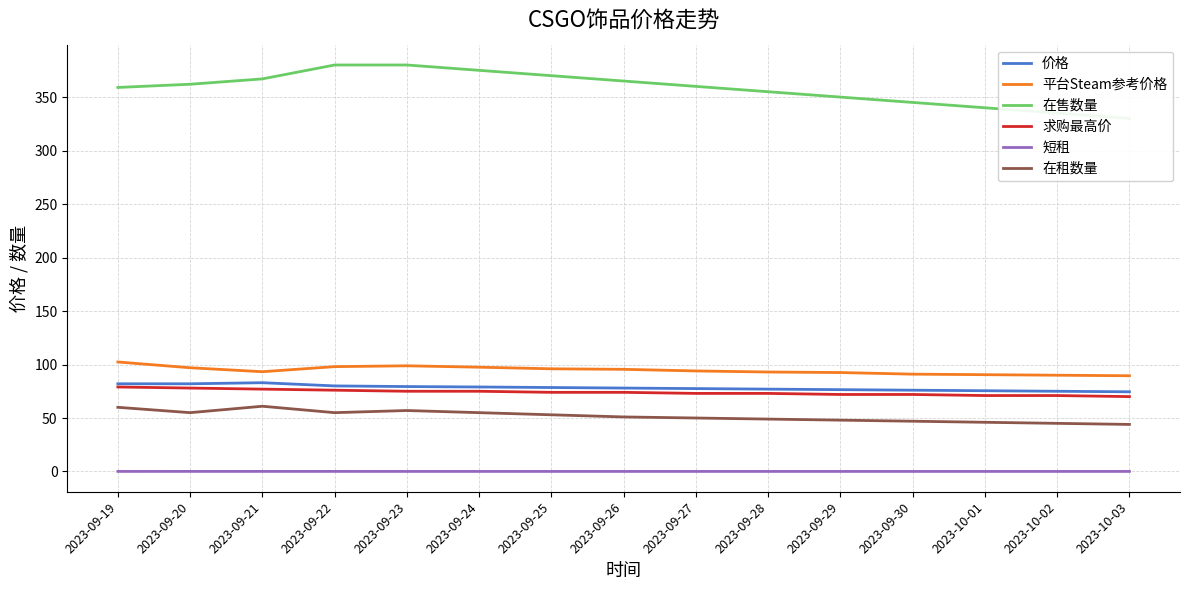

Reading left to right, what are all the values shown in this chart?

价格: 2023-09-19=82.0	2023-09-20=82.0	2023-09-21=83.0	2023-09-22=80.0	2023-09-23=79.4	2023-09-24=79.0	2023-09-25=78.5	2023-09-26=78.0	2023-09-27=77.5	2023-09-28=77.0	2023-09-29=76.5	2023-09-30=76.0	2023-10-01=75.5	2023-10-02=75.0	2023-10-03=74.5
平台Steam参考价格: 2023-09-19=102.4	2023-09-20=97.0	2023-09-21=93.3	2023-09-22=98.0	2023-09-23=98.8	2023-09-24=97.5	2023-09-25=96.0	2023-09-26=95.5	2023-09-27=94.0	2023-09-28=93.0	2023-09-29=92.5	2023-09-30=91.0	2023-10-01=90.5	2023-10-02=90.0	2023-10-03=89.5
在售数量: 2023-09-19=359.0	2023-09-20=362.0	2023-09-21=367.0	2023-09-22=380.0	2023-09-23=380.0	2023-09-24=375.0	2023-09-25=370.0	2023-09-26=365.0	2023-09-27=360.0	2023-09-28=355.0	2023-09-29=350.0	2023-09-30=345.0	2023-10-01=340.0	2023-10-02=335.0	2023-10-03=330.0
求购最高价: 2023-09-19=79.0	2023-09-20=78.0	2023-09-21=77.0	2023-09-22=76.0	2023-09-23=75.0	2023-09-24=75.0	2023-09-25=74.0	2023-09-26=74.0	2023-09-27=73.0	2023-09-28=73.0	2023-09-29=72.0	2023-09-30=72.0	2023-10-01=71.0	2023-10-02=71.0	2023-10-03=70.0
短租: 2023-09-19=0.1	2023-09-20=0.1	2023-09-21=0.1	2023-09-22=0.1	2023-09-23=0.1	2023-09-24=0.1	2023-09-25=0.1	2023-09-26=0.1	2023-09-27=0.1	2023-09-28=0.1	2023-09-29=0.1	2023-09-30=0.1	2023-10-01=0.1	2023-10-02=0.1	2023-10-03=0.1
在租数量: 2023-09-19=60.0	2023-09-20=55.0	2023-09-21=61.0	2023-09-22=55.0	2023-09-23=57.0	2023-09-24=55.0	2023-09-25=53.0	2023-09-26=51.0	2023-09-27=50.0	2023-09-28=49.0	2023-09-29=48.0	2023-09-30=47.0	2023-10-01=46.0	2023-10-02=45.0	2023-10-03=44.0